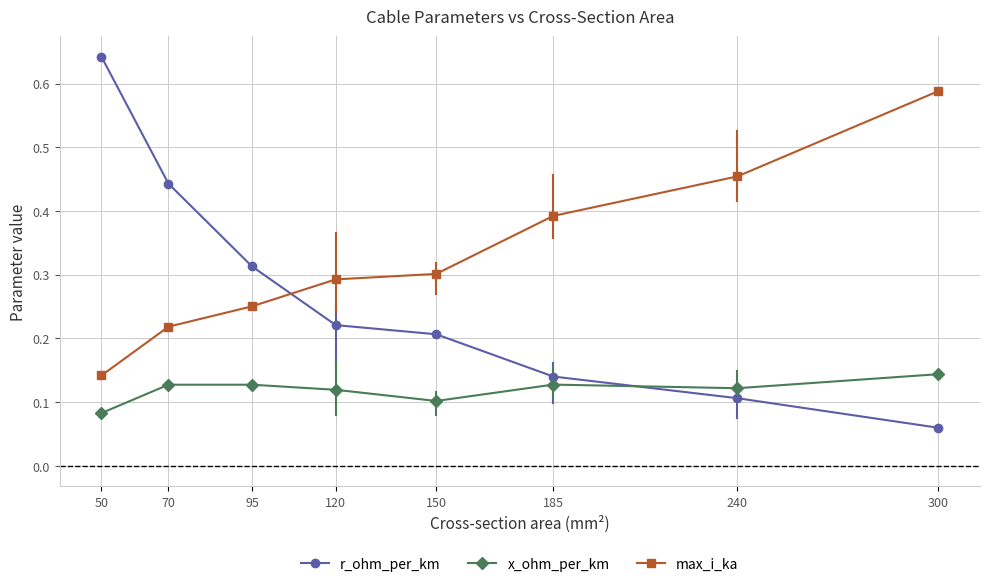

Rank the series at 150 from lowest to highest value.

x_ohm_per_km, r_ohm_per_km, max_i_ka